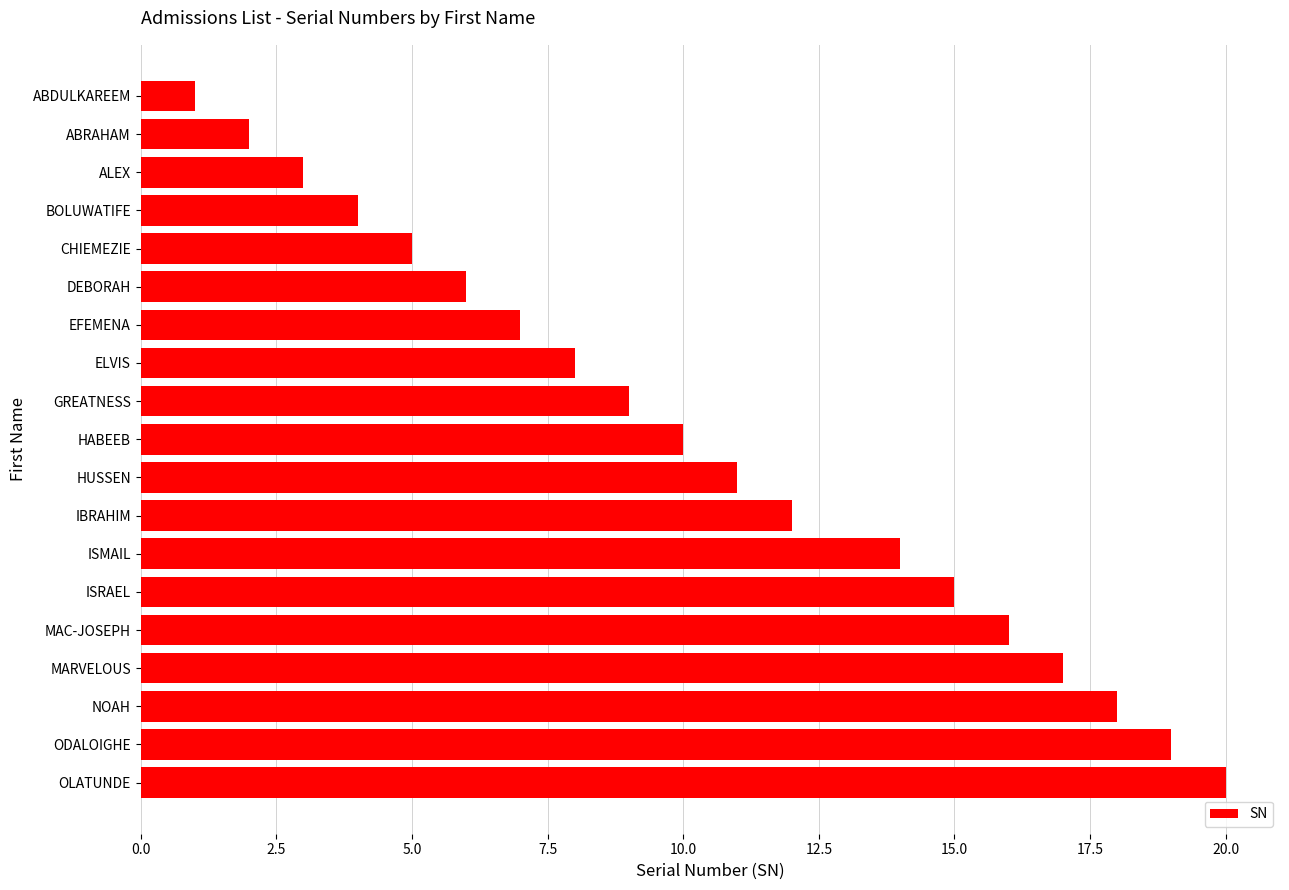

What is the change in value from CHIEMEZIE to OLATUNDE?

+15